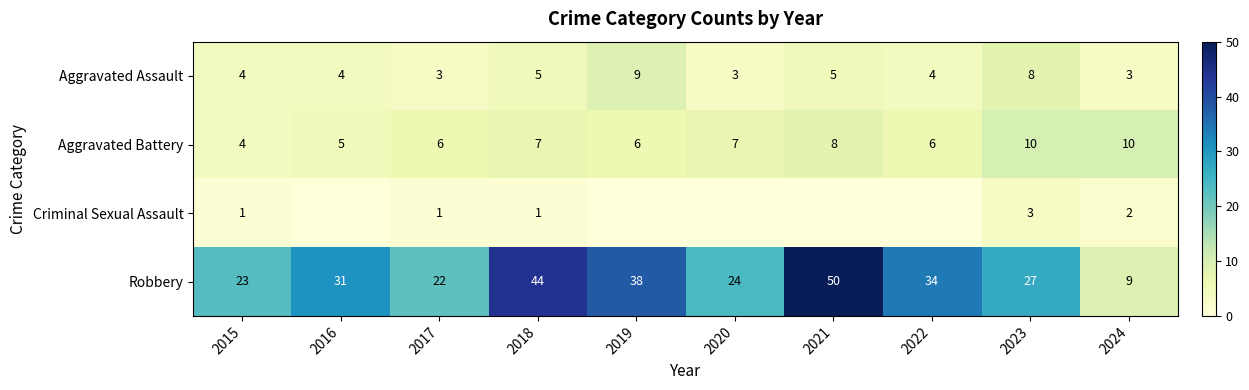

What value does the Aggravated Assault series have at 2019?

9